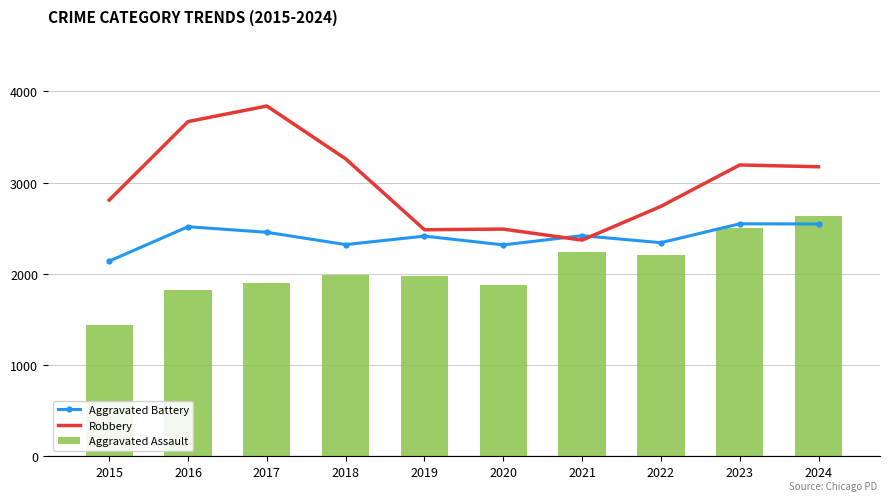

Reading left to right, extract all data points from this chart.

Aggravated Battery: 2015=2139	2016=2516	2017=2455	2018=2320	2019=2413	2020=2317	2021=2418	2022=2341	2023=2548	2024=2546
Robbery: 2015=2808	2016=3668	2017=3839	2018=3260	2019=2483	2020=2490	2021=2369	2022=2739	2023=3193	2024=3173
Aggravated Assault: 2015=1440	2016=1824	2017=1903	2018=1984	2019=1977	2020=1873	2021=2240	2022=2209	2023=2501	2024=2633